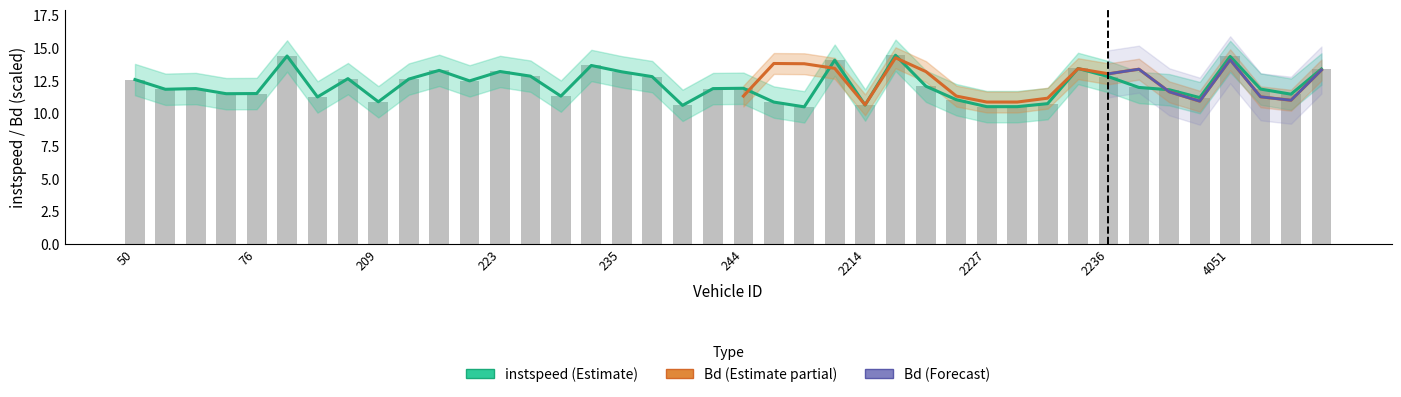

Is it true that the value at 2090 is 14.1?

True